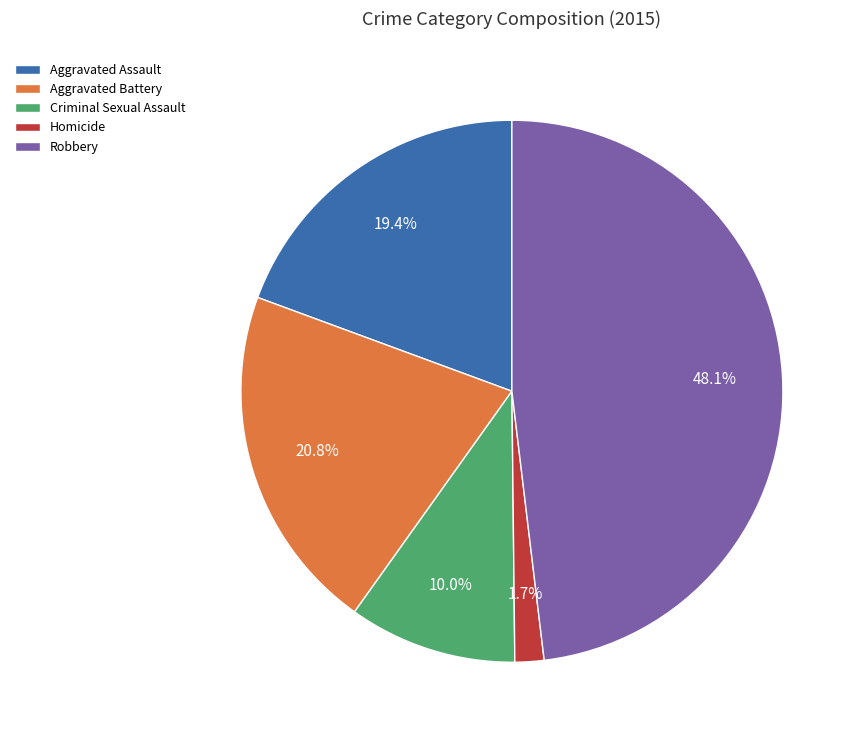

To the nearest percent, what is the combined percentage of Aggravated Battery and Robbery?

69%